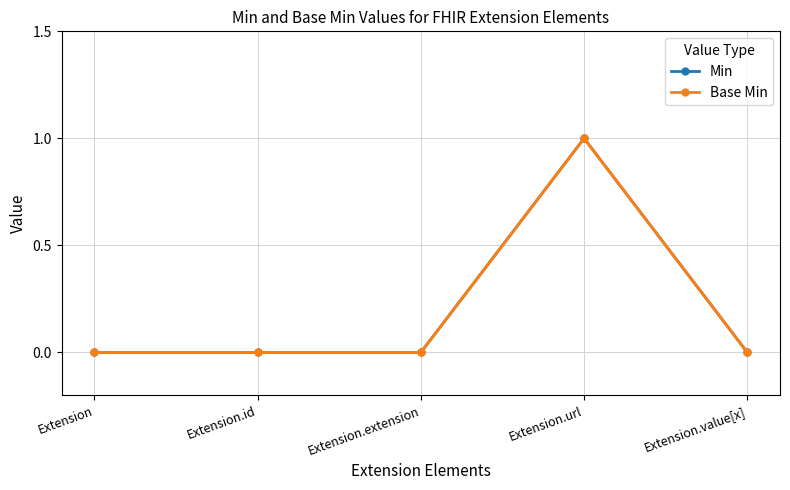

How many values in the Base Min series exceed 0?

1